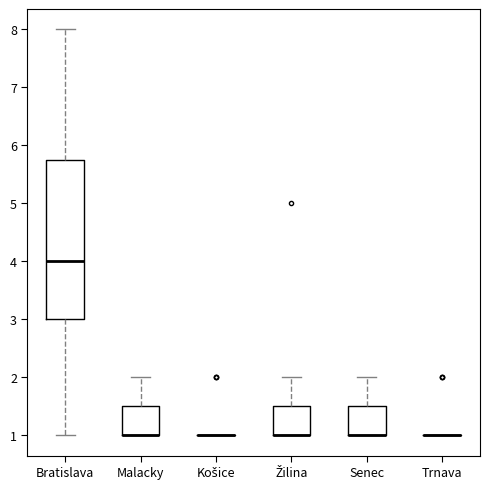

Reading left to right, transcribe this box plot: for each box, give where its median line is, the range the box spans, and where its two whiskers end, as read against the y-axis. The values are not printed on the chart, so give them approximately, as read against the axis.

Bratislava: median 4.0, box 3.0 to 5.8, whiskers 1.0 to 8.0
Malacky: median 1.0 (drawn on the box's lower edge), box 1.0 to 1.5, whiskers 1.0 to 2.0
Košice: box collapsed to a line at 1.0, whiskers 1.0 to 1.0
Žilina: median 1.0 (drawn on the box's lower edge), box 1.0 to 1.5, whiskers 1.0 to 2.0
Senec: median 1.0 (drawn on the box's lower edge), box 1.0 to 1.5, whiskers 1.0 to 2.0
Trnava: box collapsed to a line at 1.0, whiskers 1.0 to 1.0